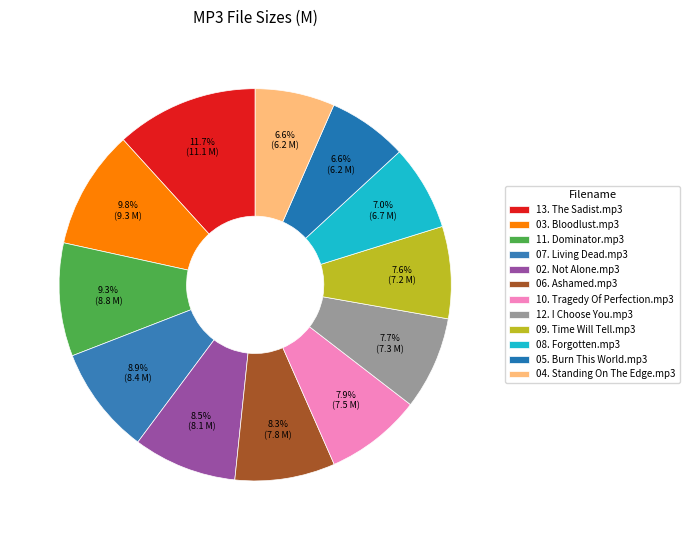

How much of the chart is everything except 07. Living Dead.mp3?

91.1%